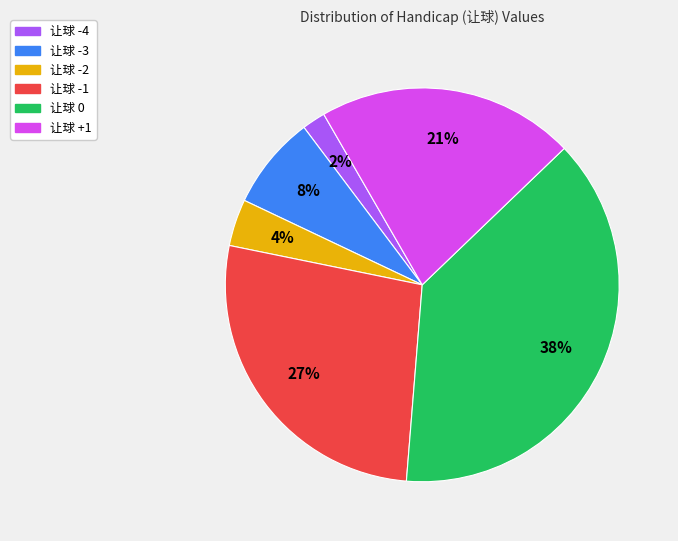

Is there a majority slice in this chart?

No